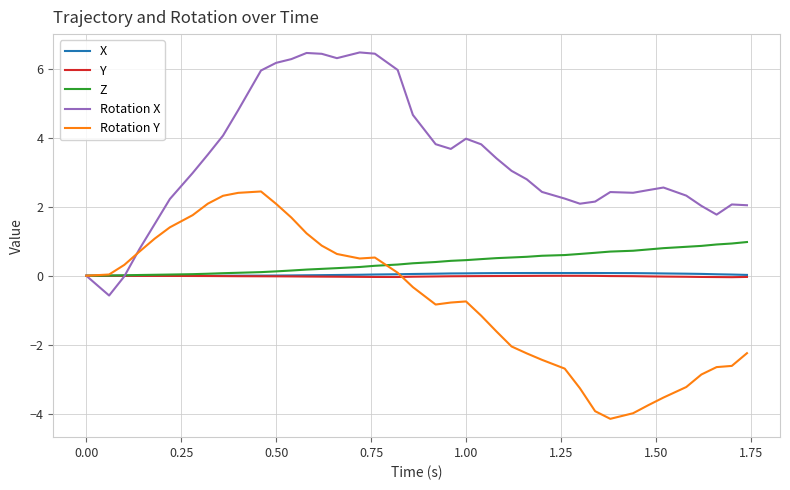

Which series has the largest total across all categories?

Rotation X